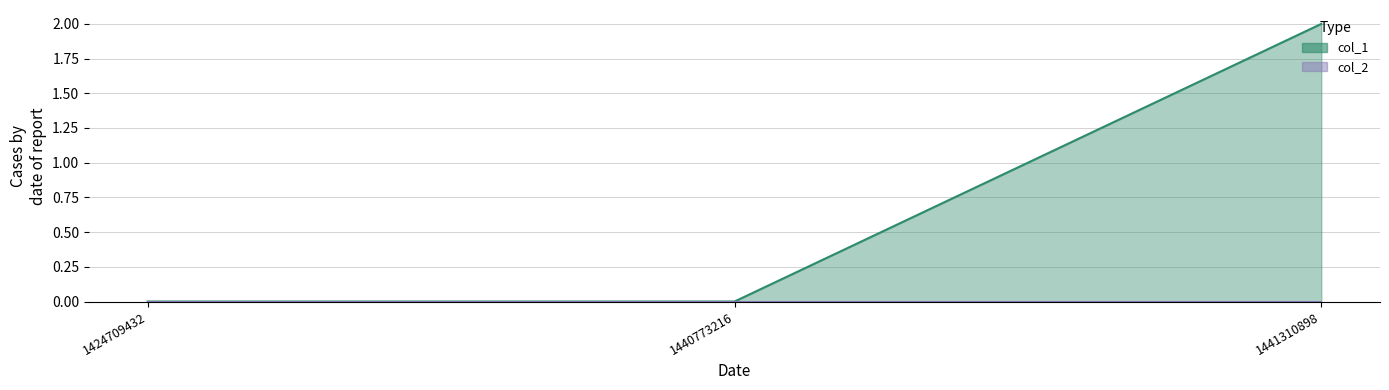

What is the approximate value at 1441310898?

2